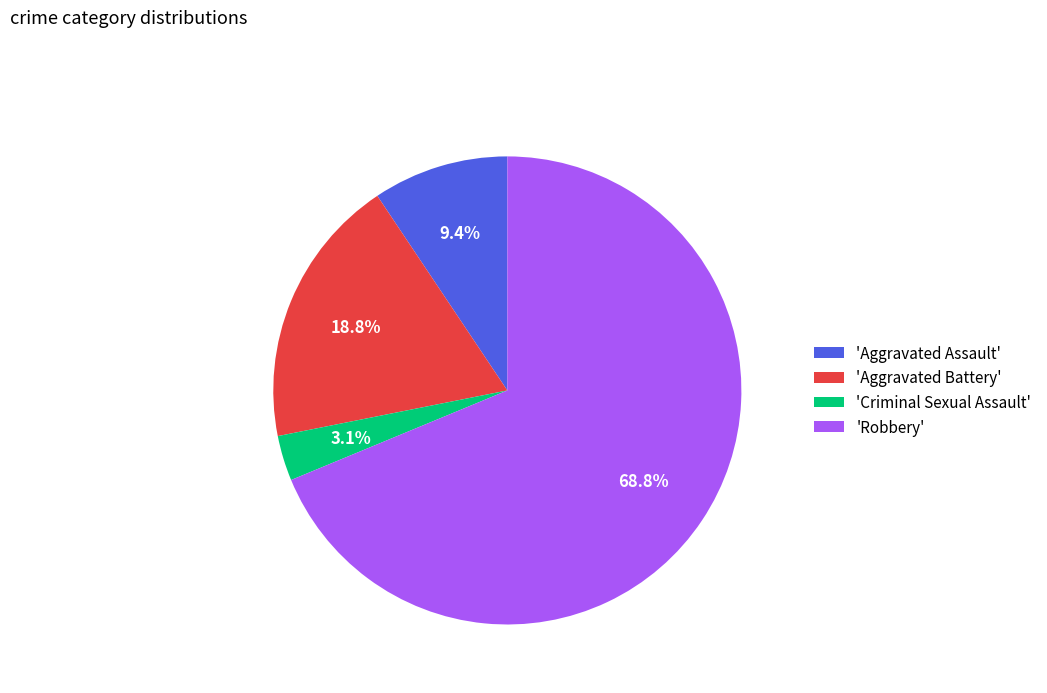

What is the ratio of the value at 'Robbery' to the value at 'Aggravated Assault'?

7.3